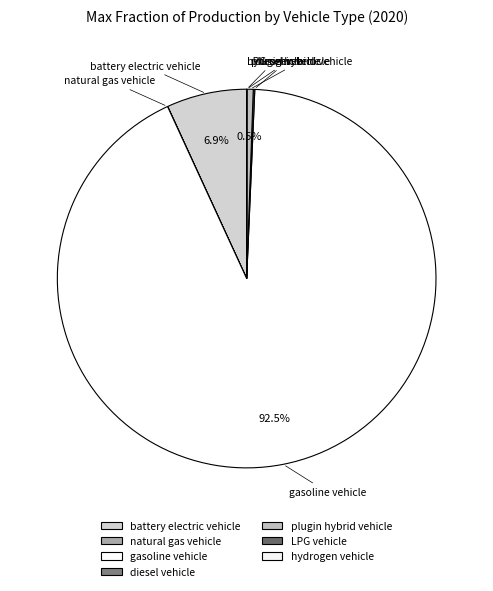

The hydrogen vehicle slice represents 0% of the pie. True or false?

True